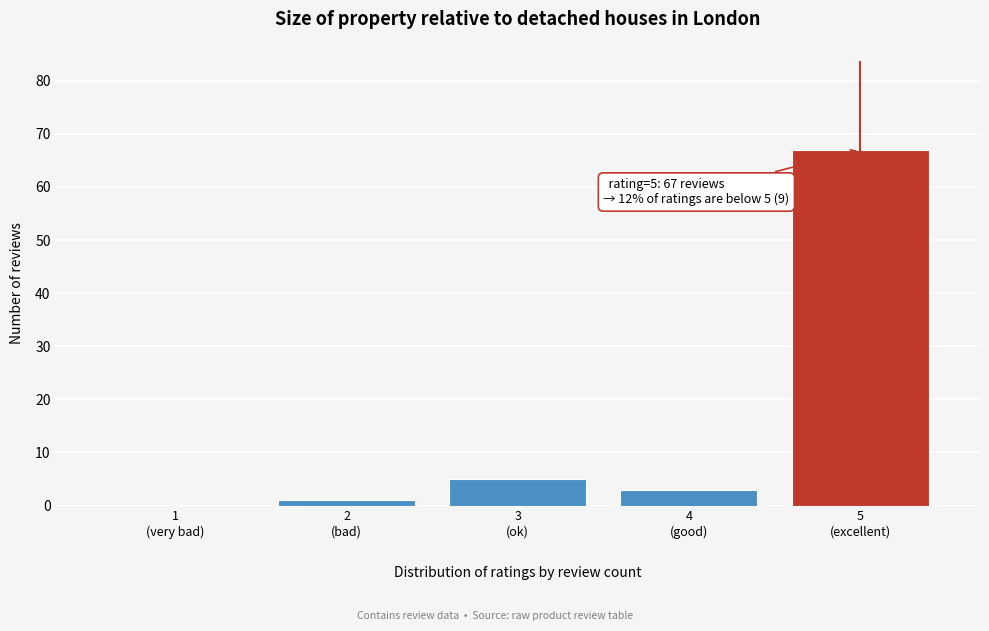

What is the maximum value shown in the chart?

67